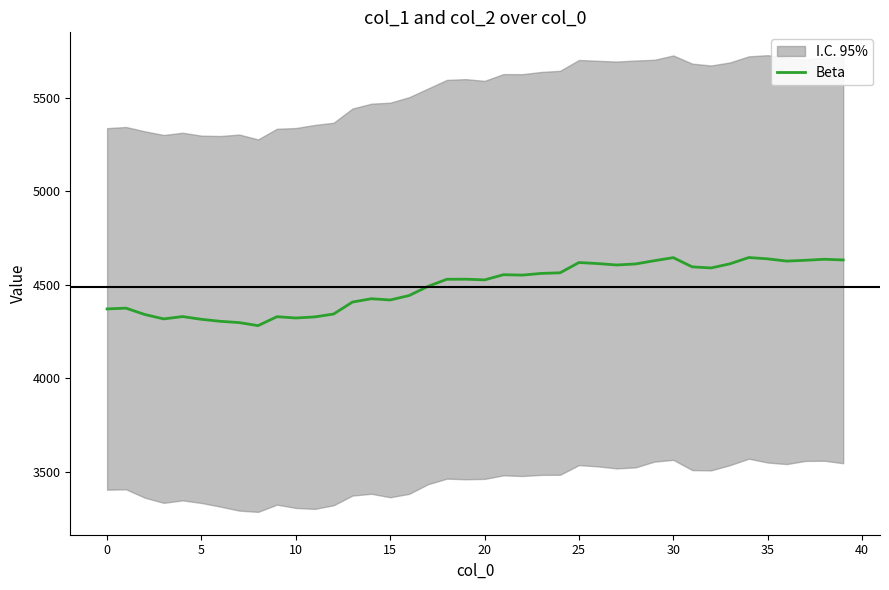

What is the lowest value of the Beta series?

4282.2